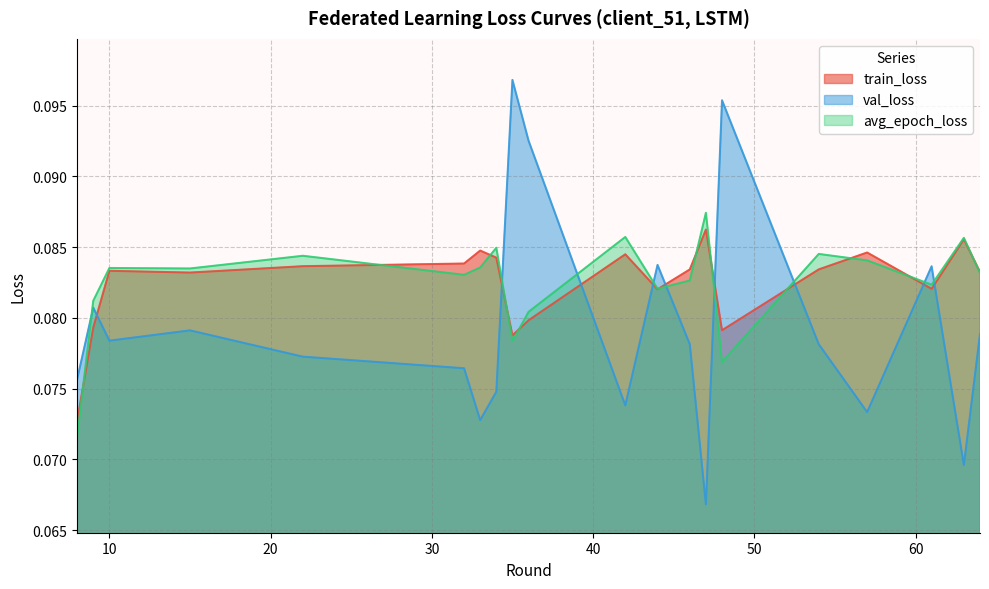

At how many categories does at least one series exceed 0?

20